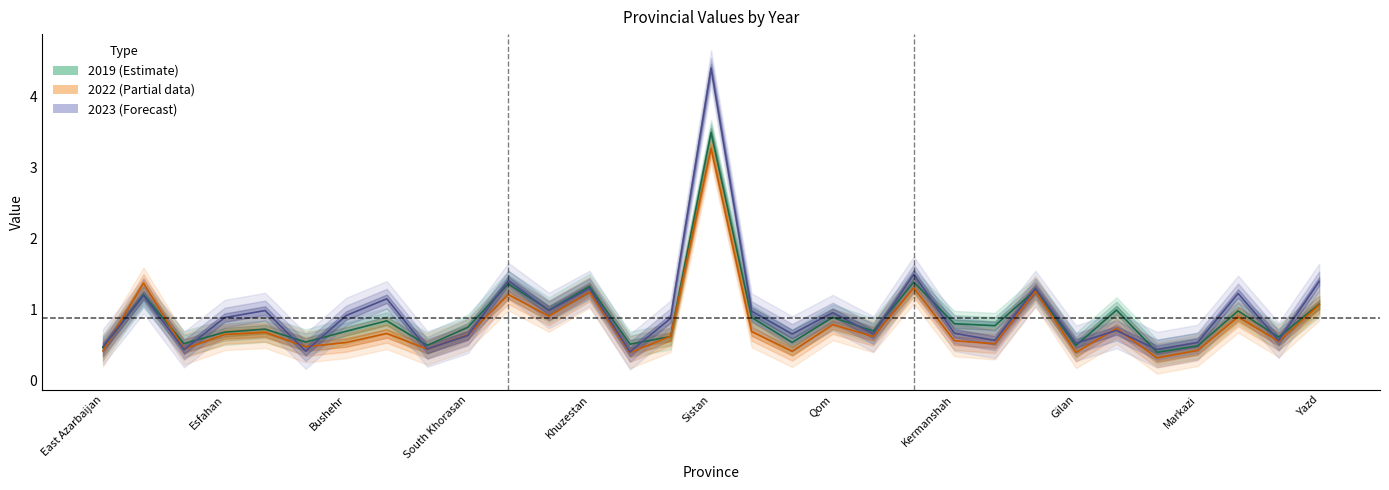

What is the sum of all 2023 values?

29.7